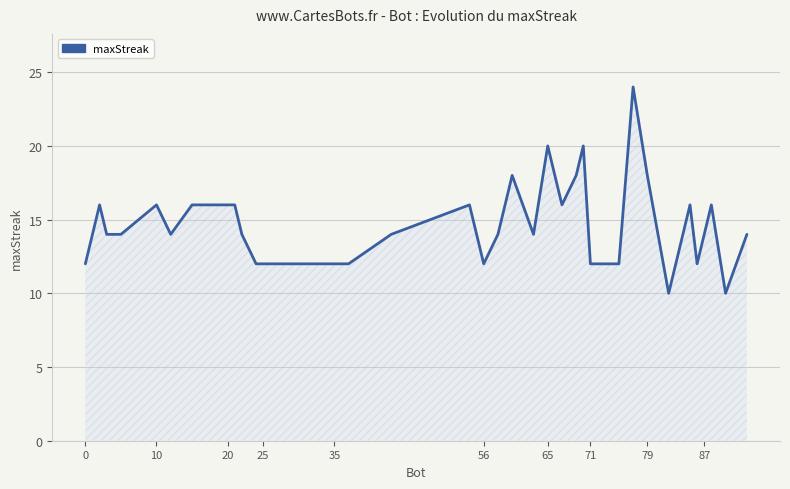

What is the greatest value displayed?

24